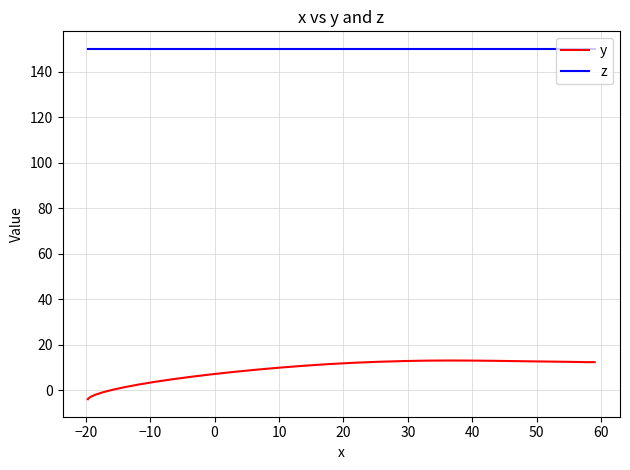

Which series has the widest spread of values?

y